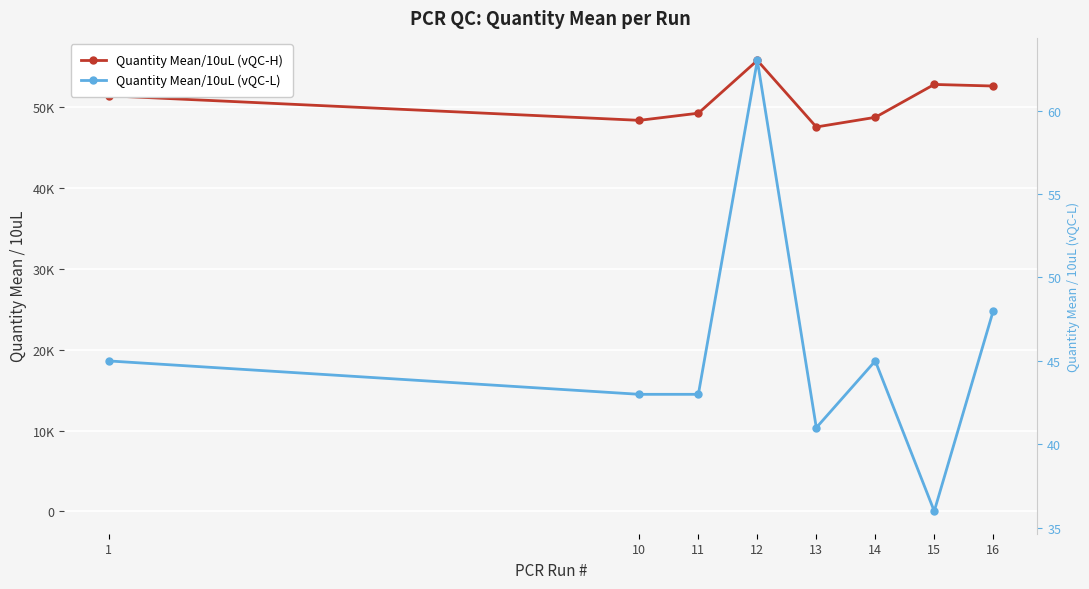

True or false: Quantity Mean/10uL (vQC-L) and Quantity Mean/10uL (vQC-H) intersect in this chart.

False